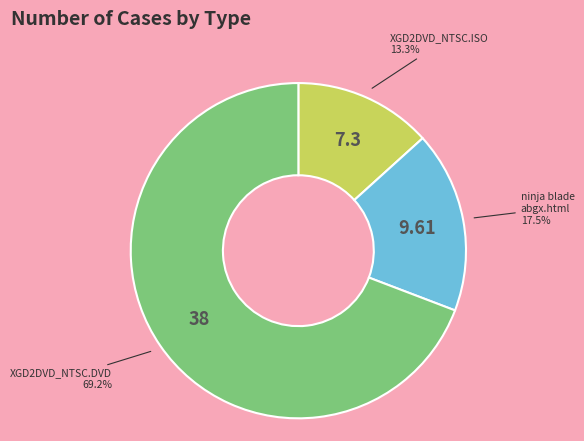

Does any single category account for the majority?

Yes